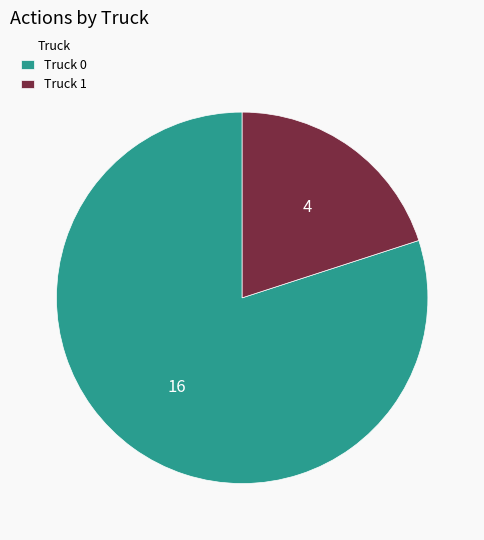

What is the smallest slice in the pie chart?

Truck 1